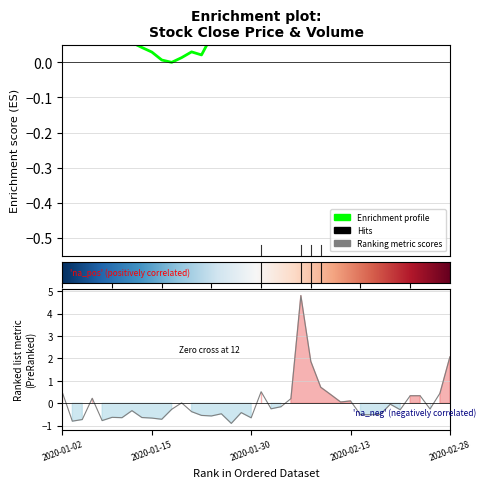

What is the minimum value shown in the chart?

-0.9